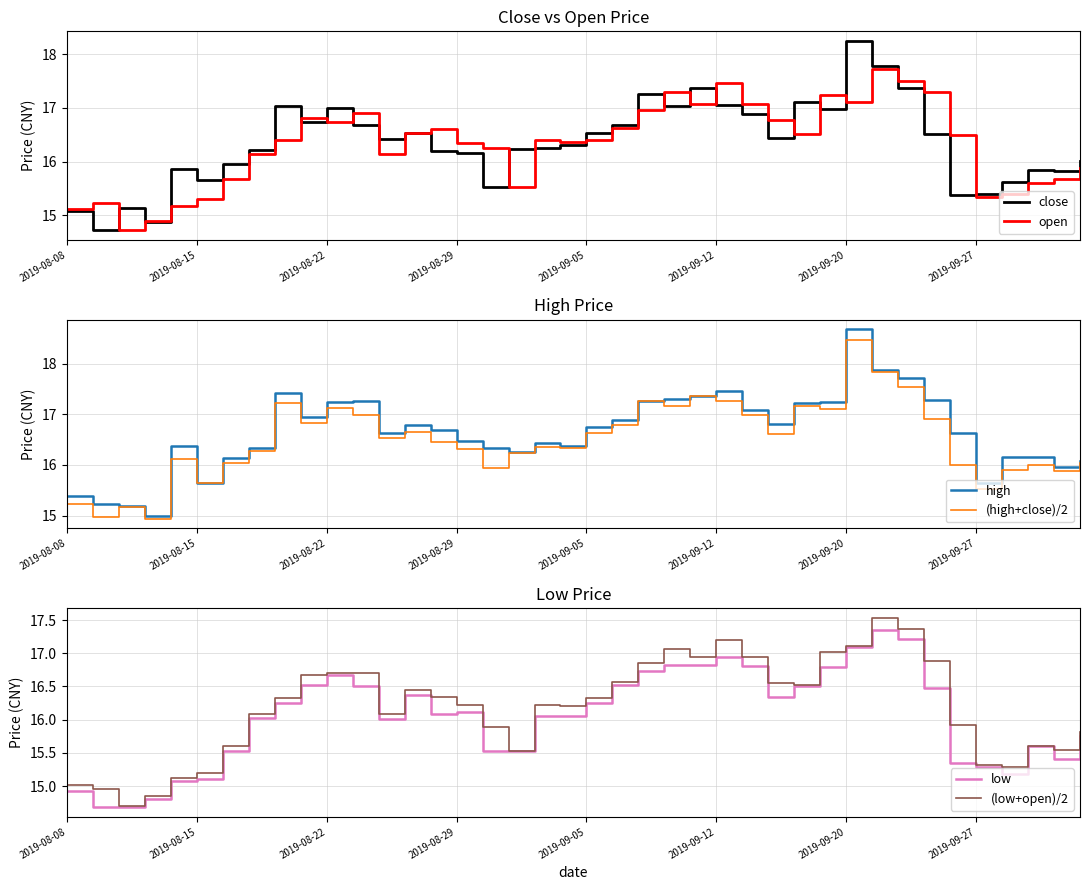

Between 14 and 32, which is larger?

32